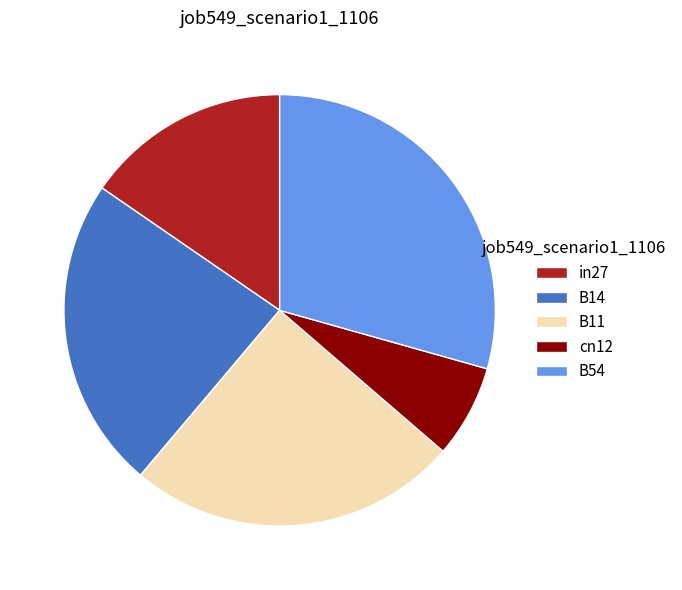

Between cn12 and B14, which is larger?

B14